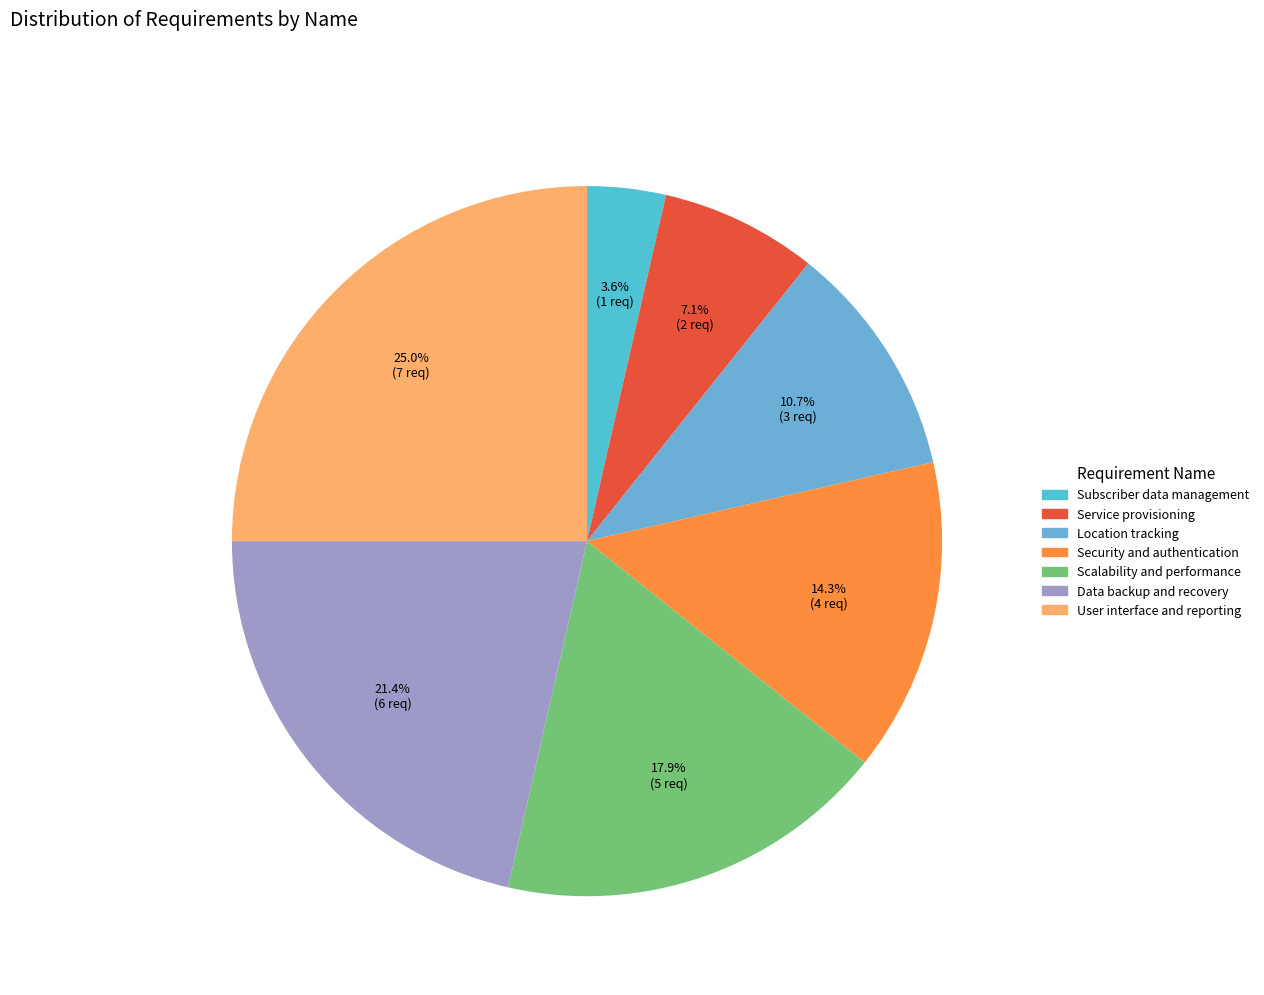

Which category has the biggest portion of the pie?

User interface and reporting